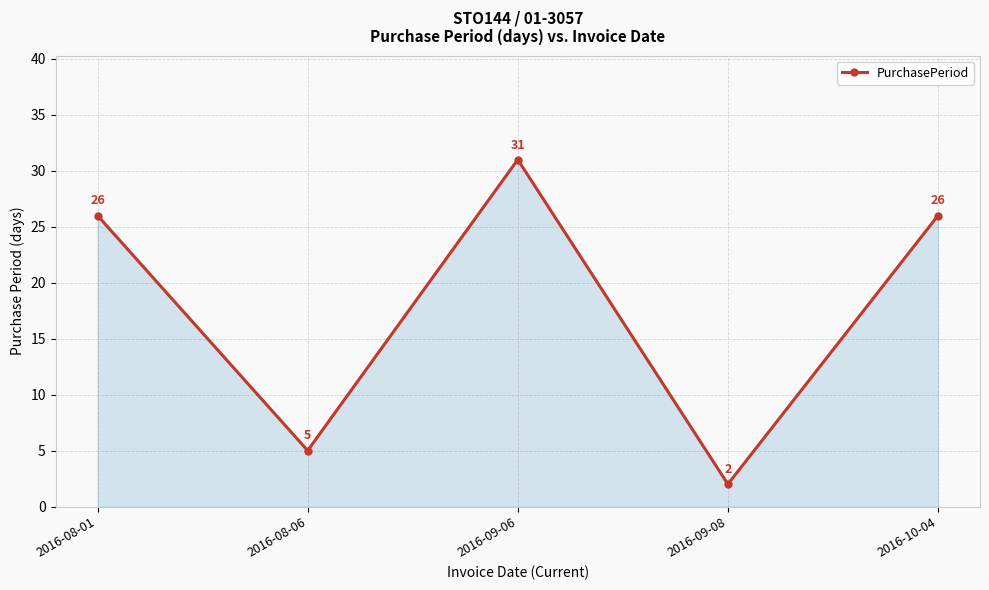

What is the average value?

18